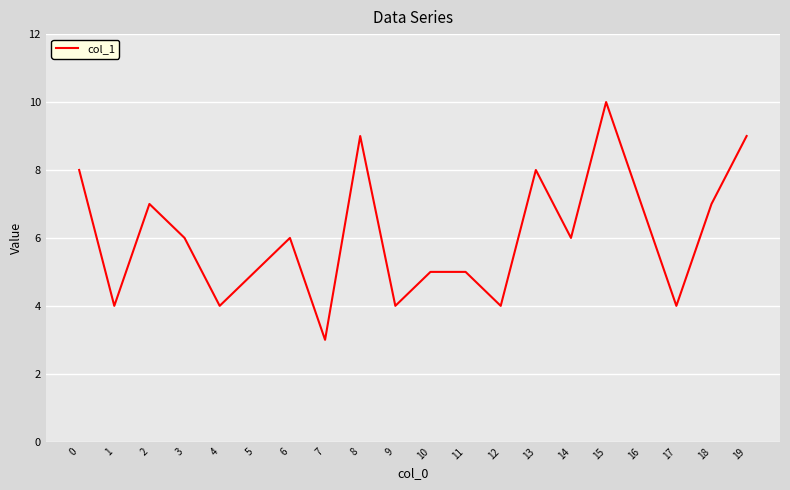

Which has a higher value, 9 or 5?

5